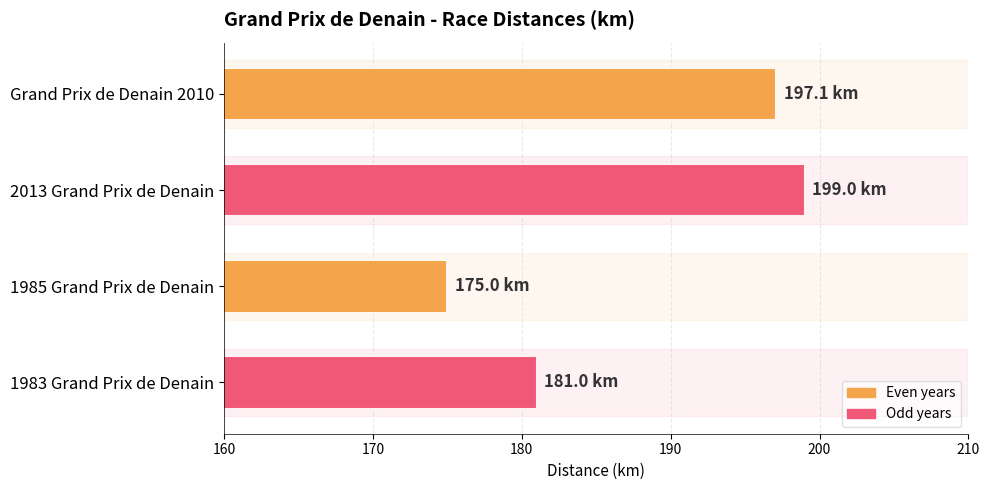

The chart shows a value of 77.5 at Grand Prix de Denain 2010. True or false?

False